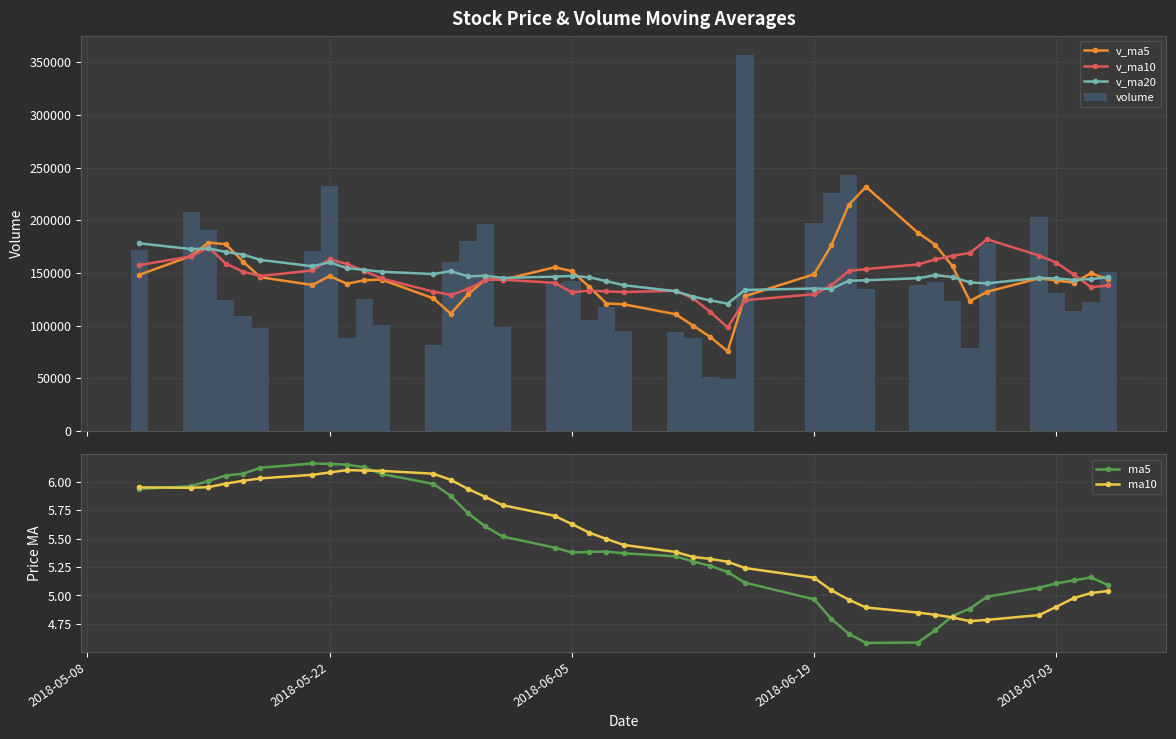

What is the difference between the maximum and minimum values in the v_ma10 series?

83753.9